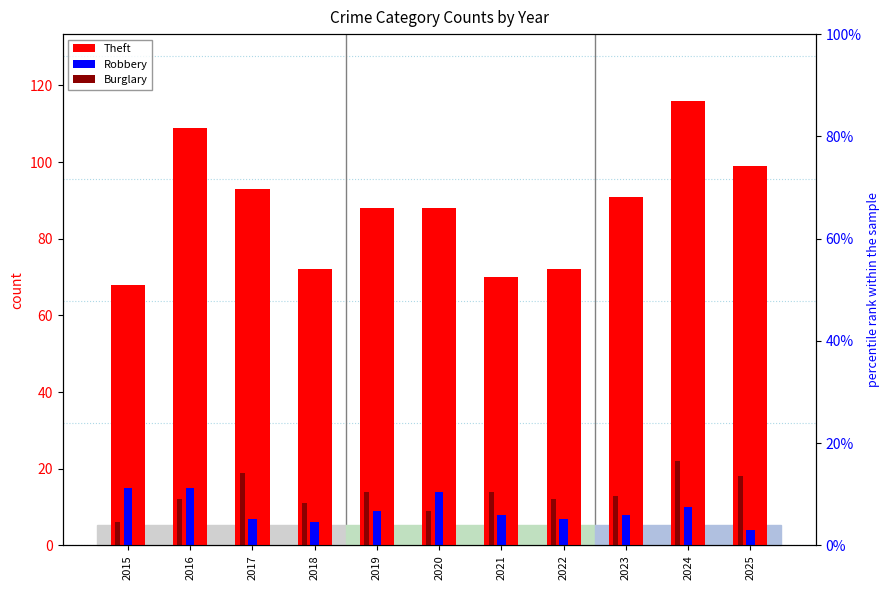

At which category is the sum across all series the highest?

2024